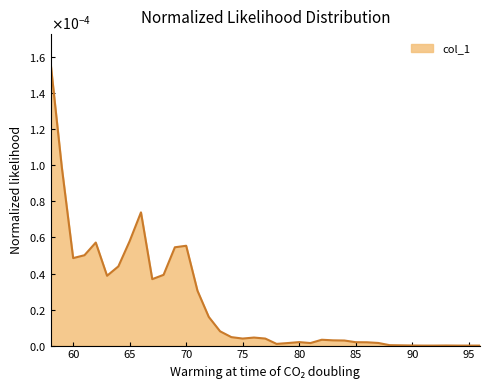

Rank the categories by value from lowest to highest.

91, 92, 94, 95, 96, 90, 93, 89, 88, 78, 79, 81, 87, 86, 85, 80, 84, 83, 82, 75, 77, 76, 74, 73, 72, 71, 67, 63, 68, 64, 60, 61, 69, 70, 62, 65, 66, 59, 58